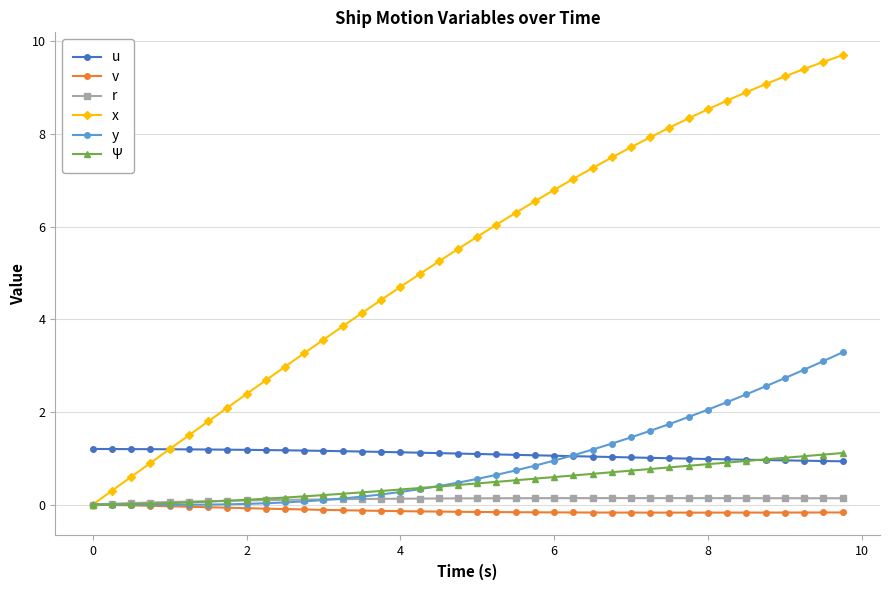

Which series has the largest range (max minus min)?

x